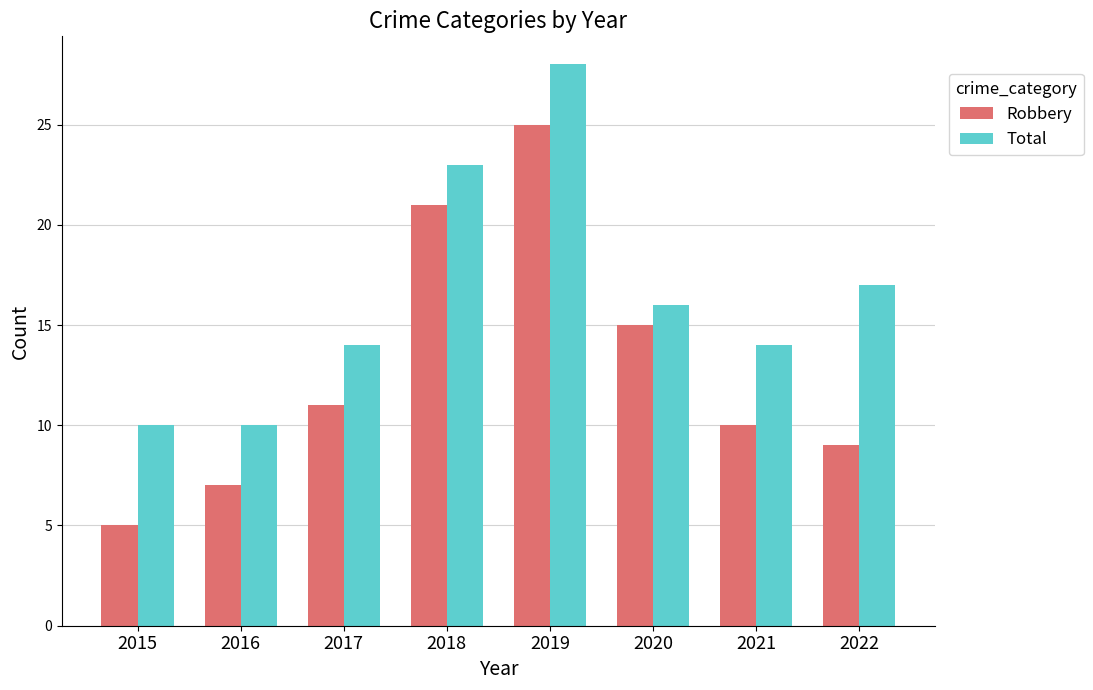

How many bars are there in each group?

2